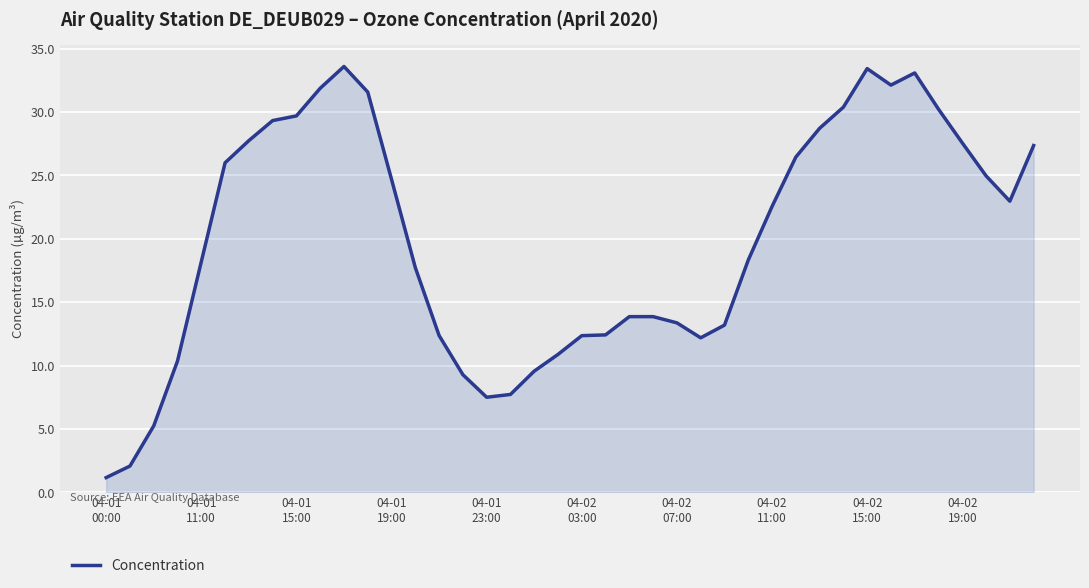

What is the difference between the maximum and minimum values?

32.4